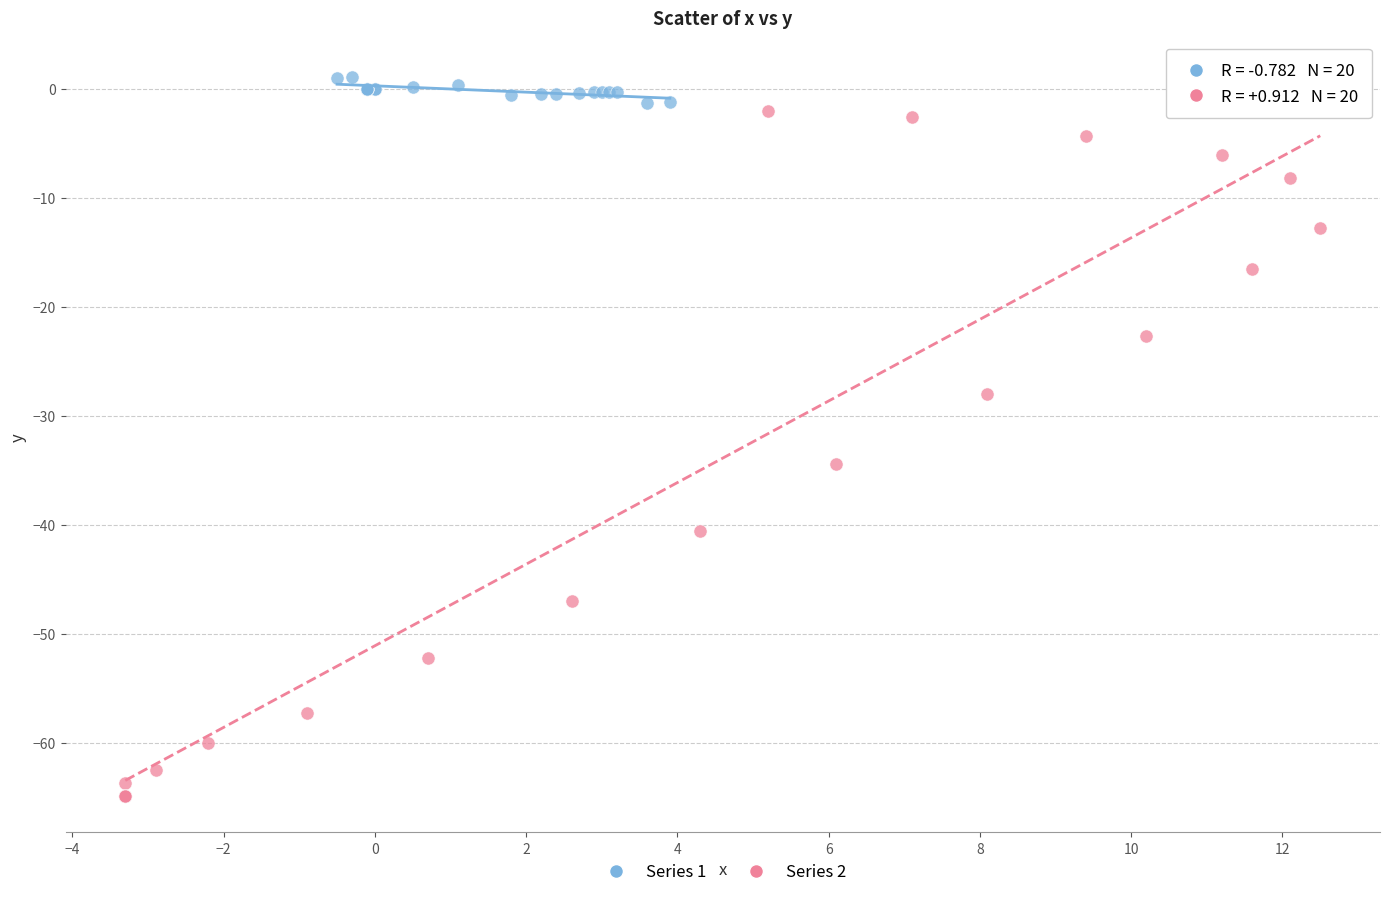

Which series has the widest spread of Y values?

Series 2